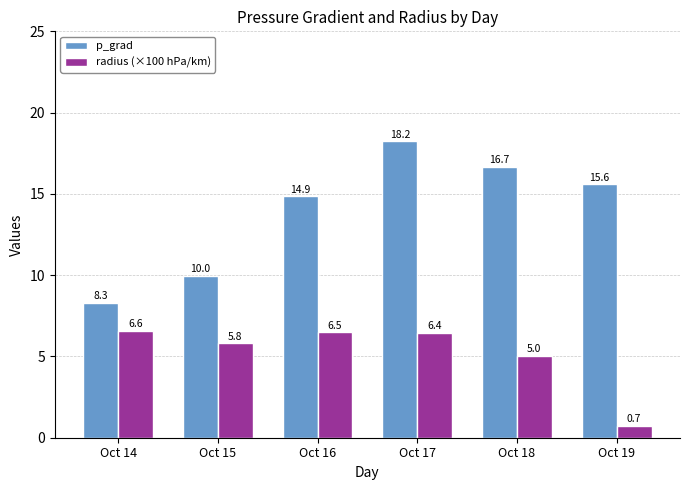

What is the difference between the highest and lowest values at Oct 19?

14.9